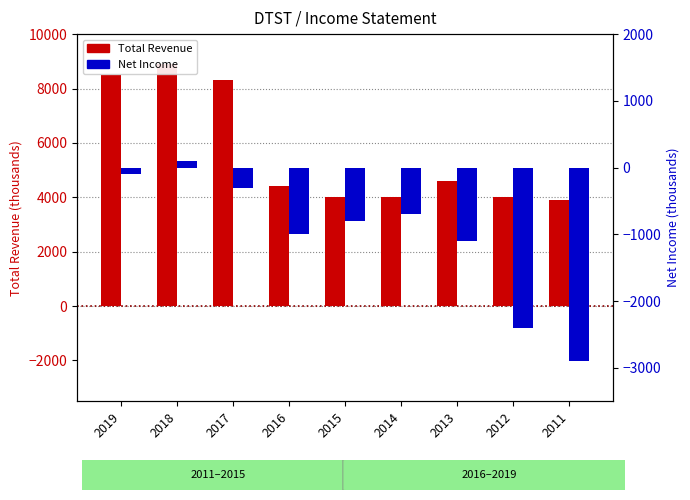

True or false: Net Income has a value of 30 at 2018.

False